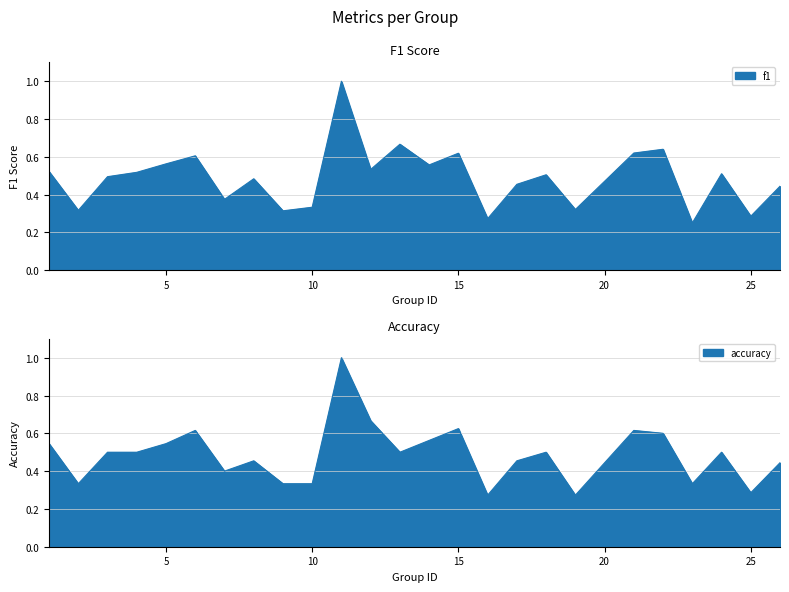

At which category does the chart reach its peak across all series?

11